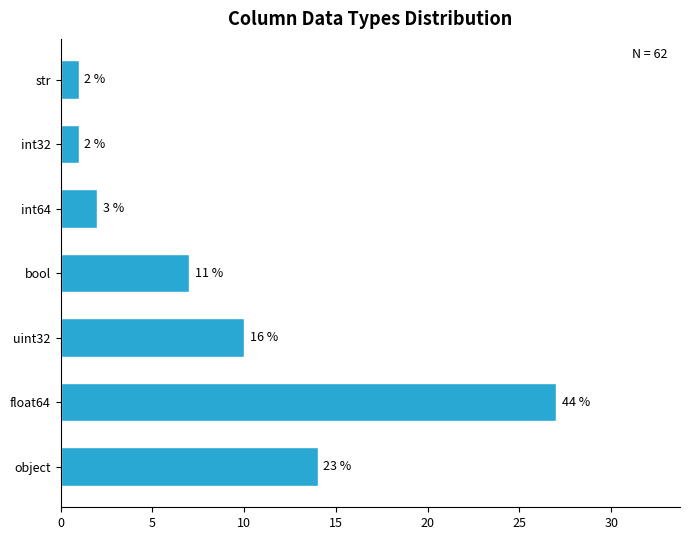

Does the chart contain any negative values?

No